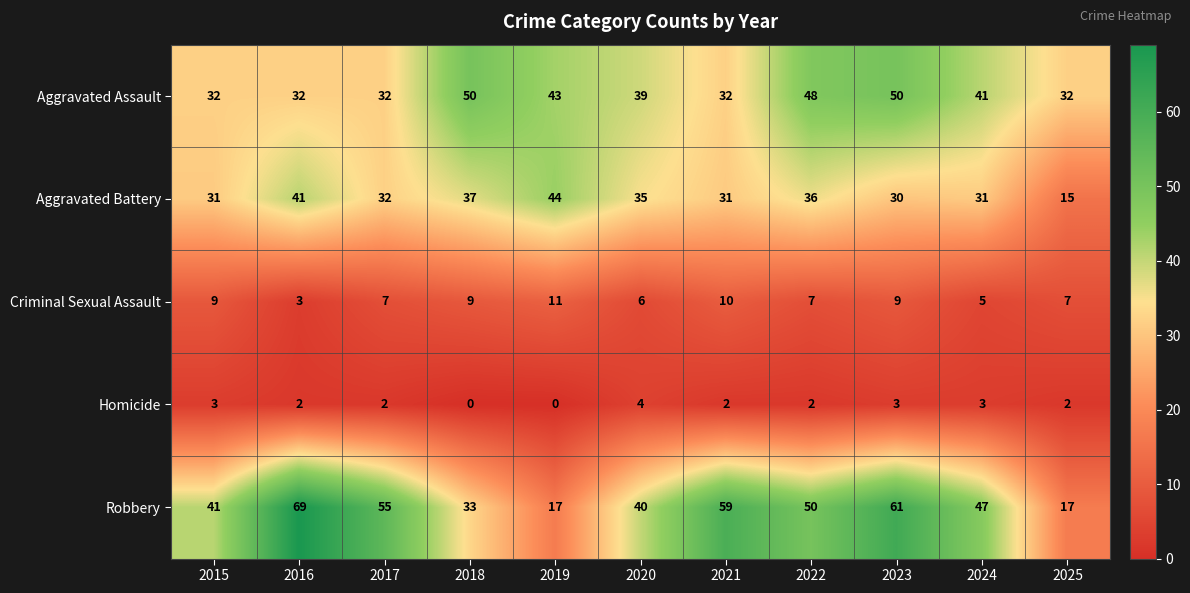

The Aggravated Battery series shows 36 at 2022. True or false?

True